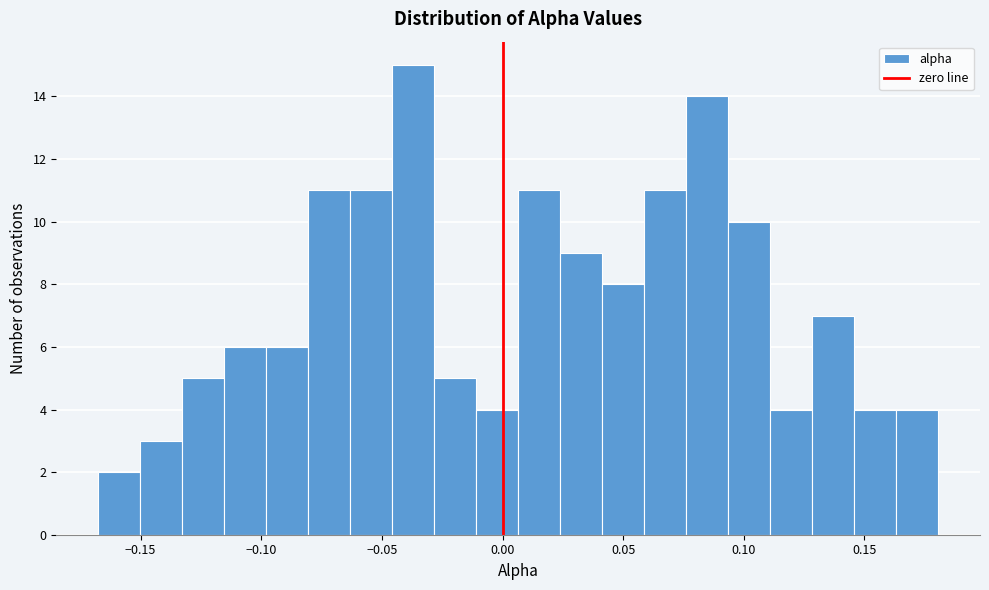

Read against the x-axis, roughly where is the centre of the tallest bar?

-0.035